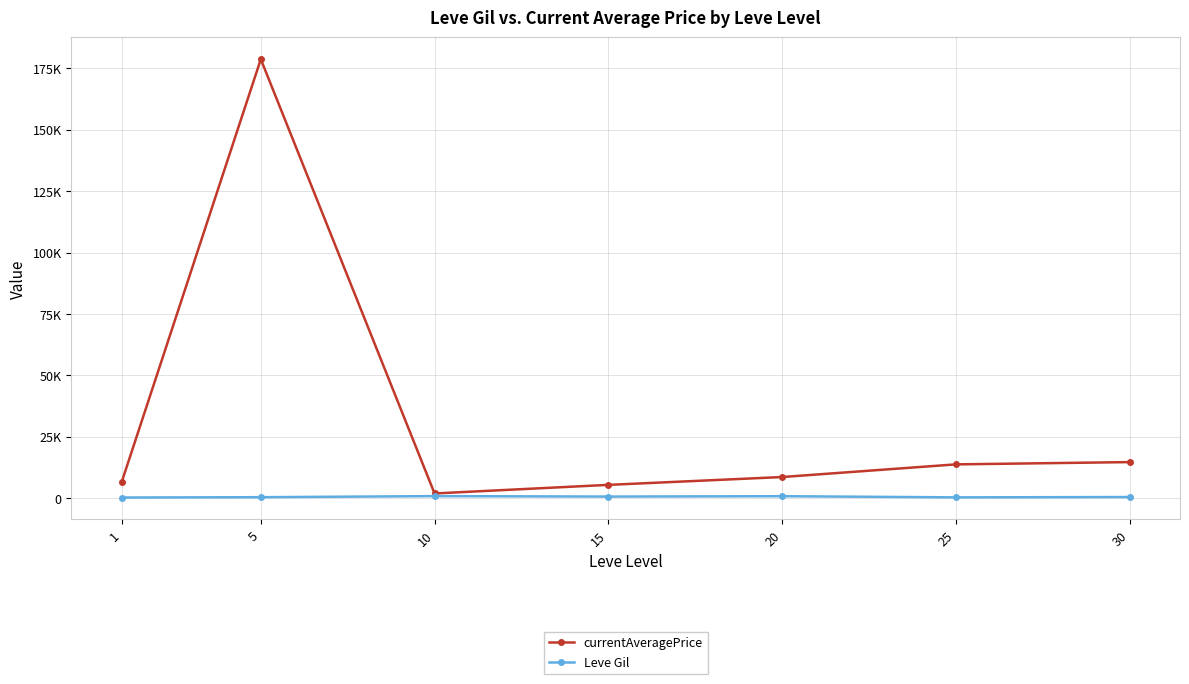

How many values in the currentAveragePrice series exceed 8576?

4